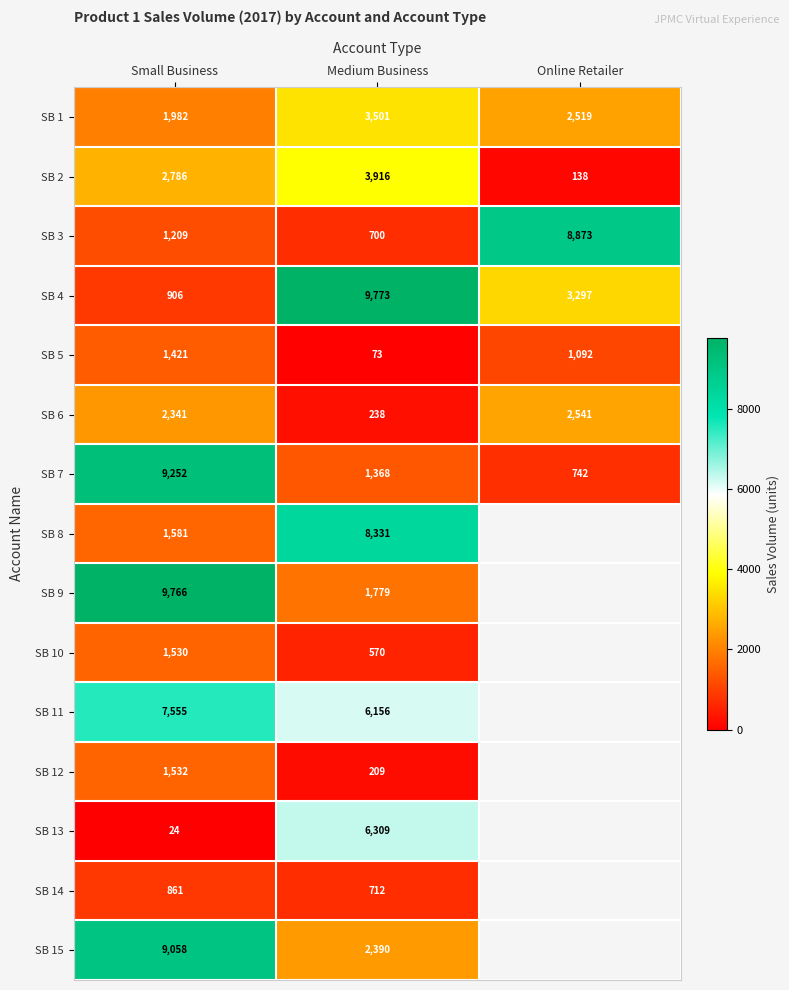

Where does the SB 7 series first go above 1368?

Small Business